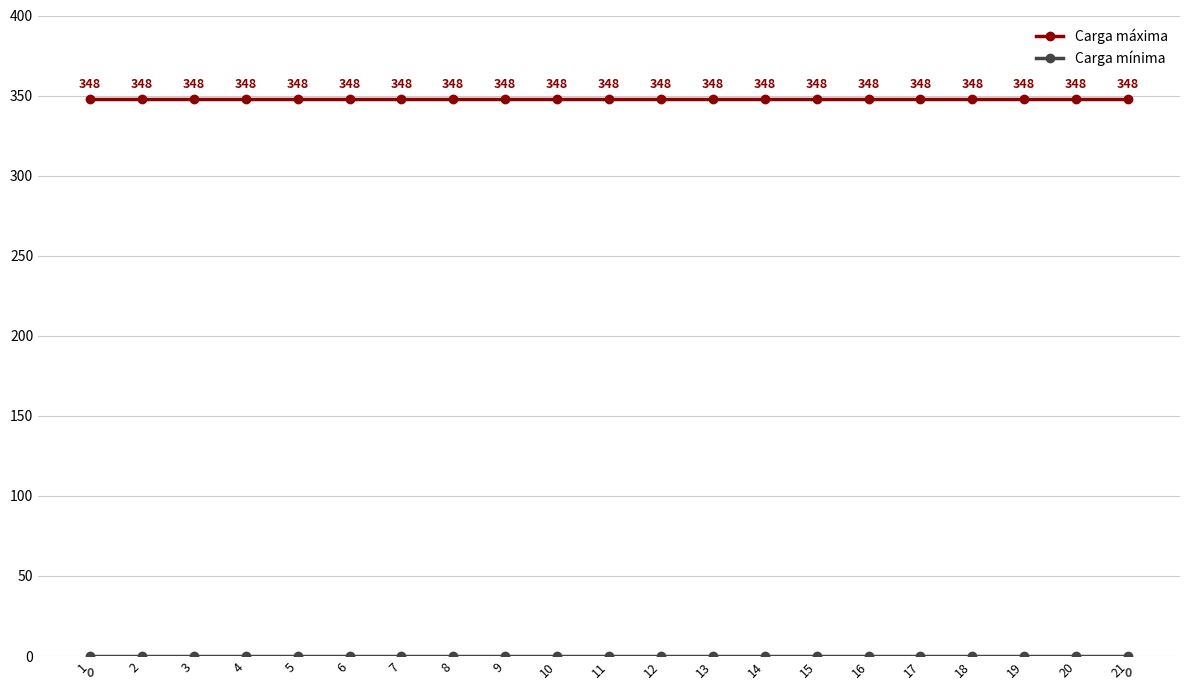

Which series has the largest total across all categories?

Carga máxima